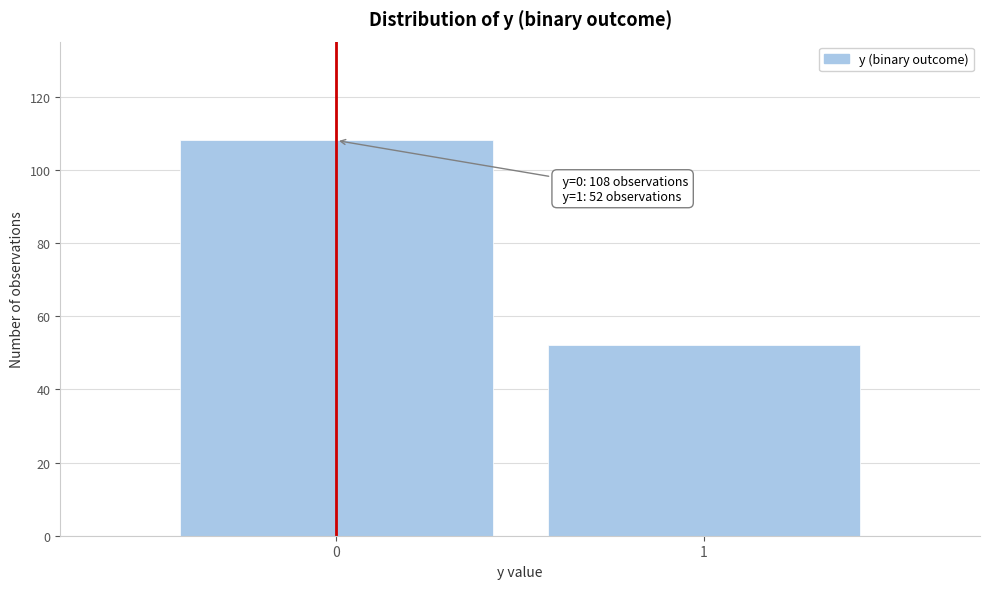

Reading left to right, what are all the values shown in this chart?

108	52